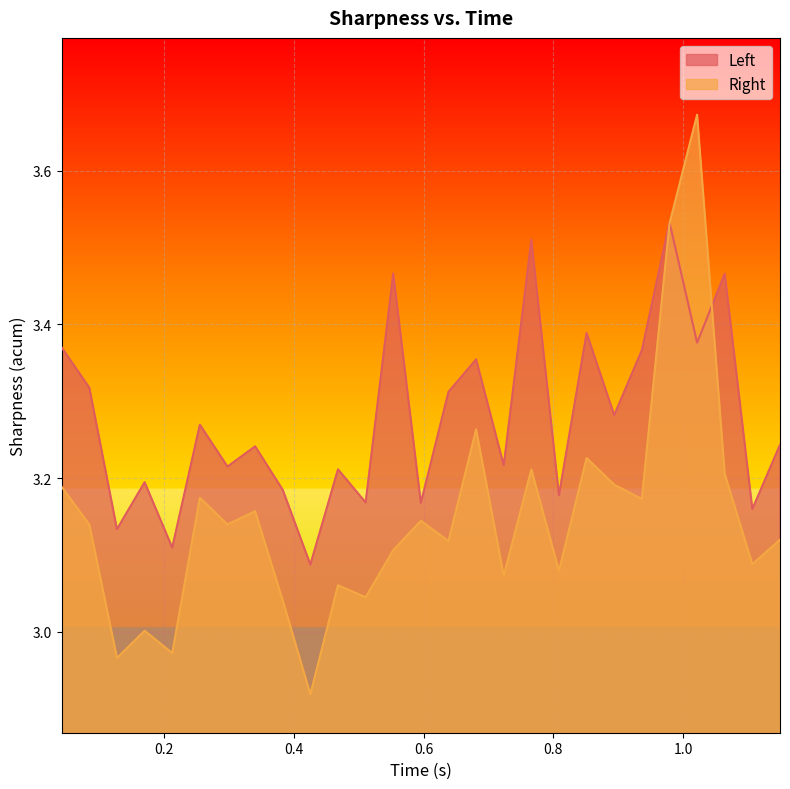

What are all the series names shown in the legend?

Left, Right